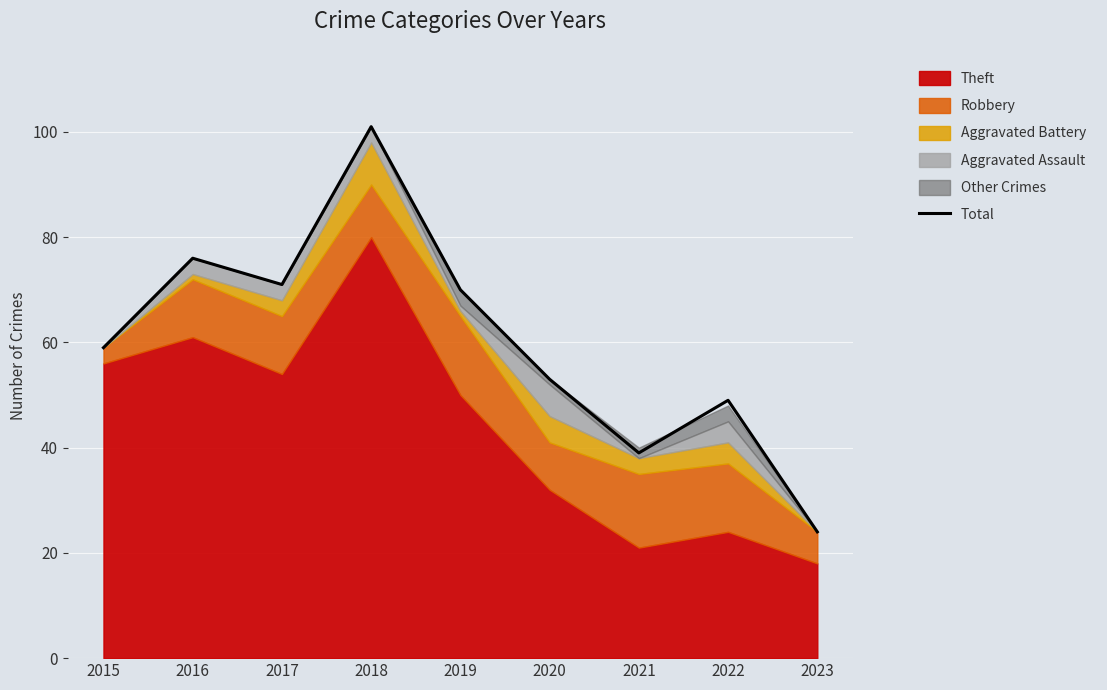

Is it true that the value at 2018 is 42?

False